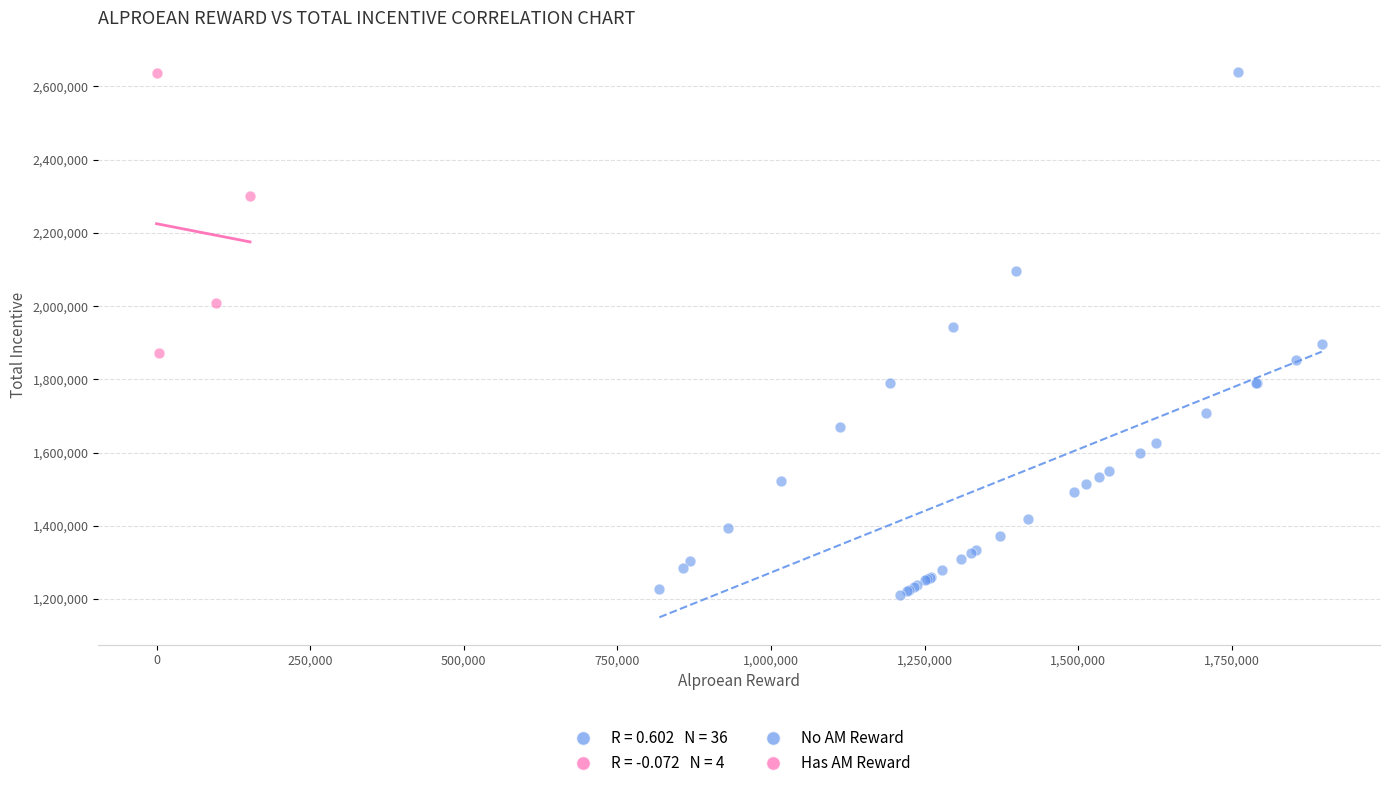

Which series has the largest Y range (max minus min)?

No AM Reward